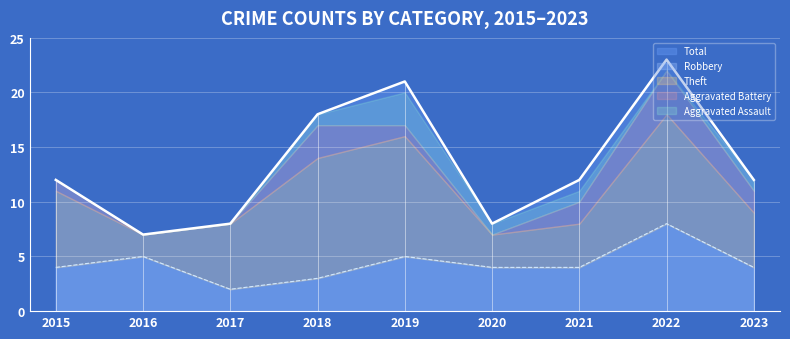

Which series changed the most between 2016 and 2021?

Total